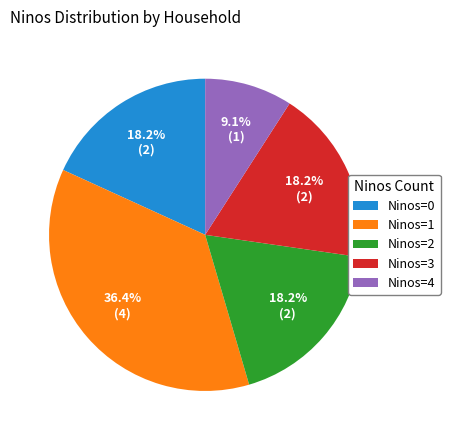

What is the ratio of the value at Ninos=4 to the value at Ninos=2?

0.5